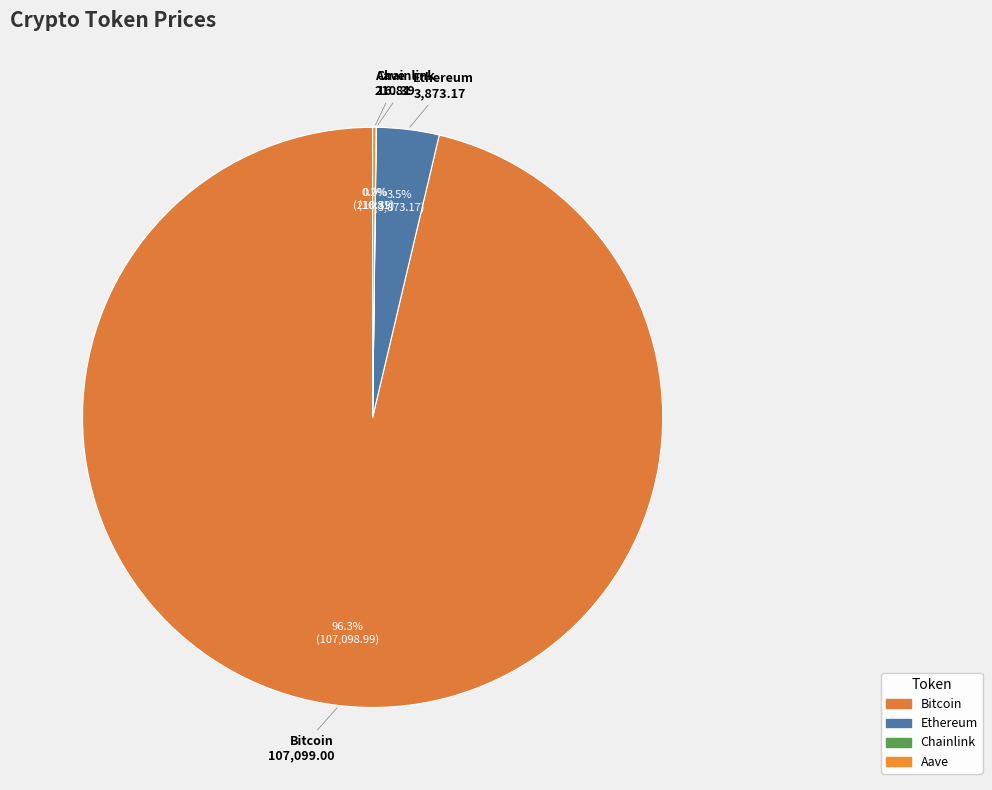

Between Bitcoin and Ethereum, which is larger?

Bitcoin